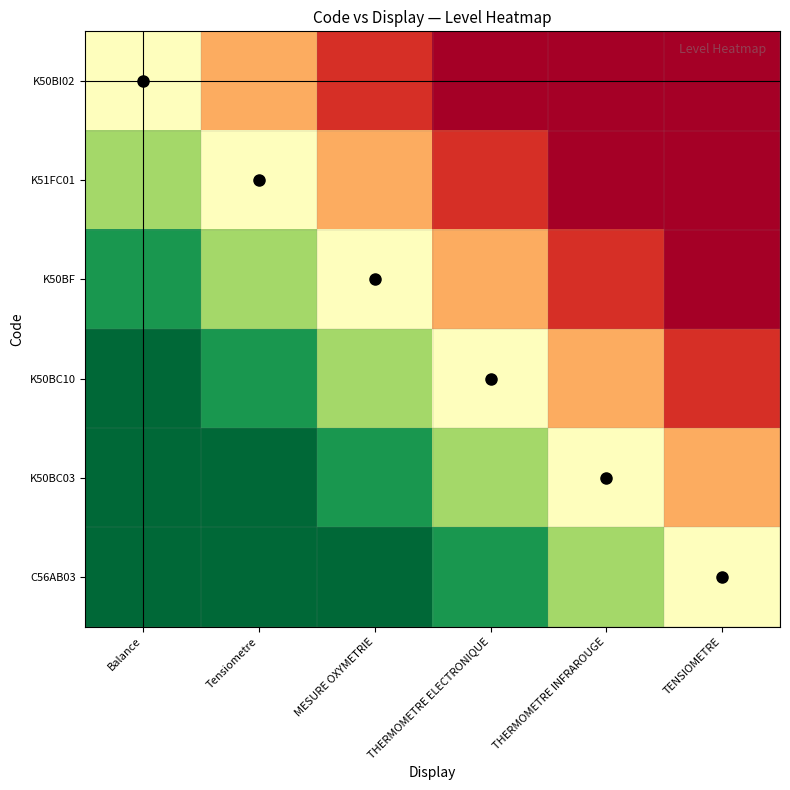

At Balance, list the series in order from largest to smallest.

K50BC10, K50BC03, C56AB03, K50BF, K51FC01, K50BI02